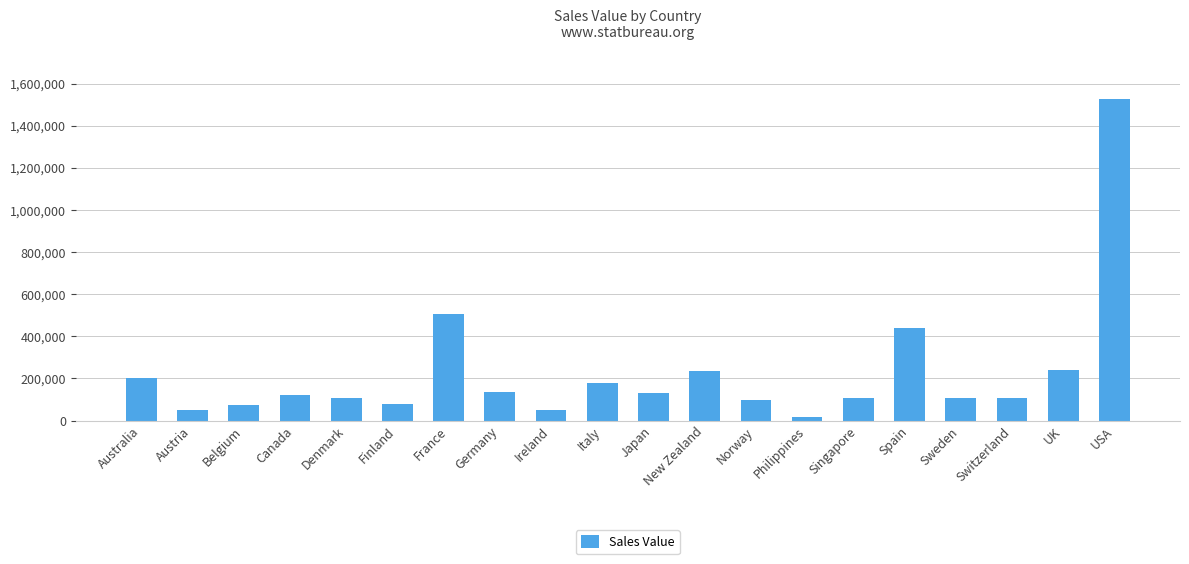

What is the label of the 16th bar from the right?

Denmark